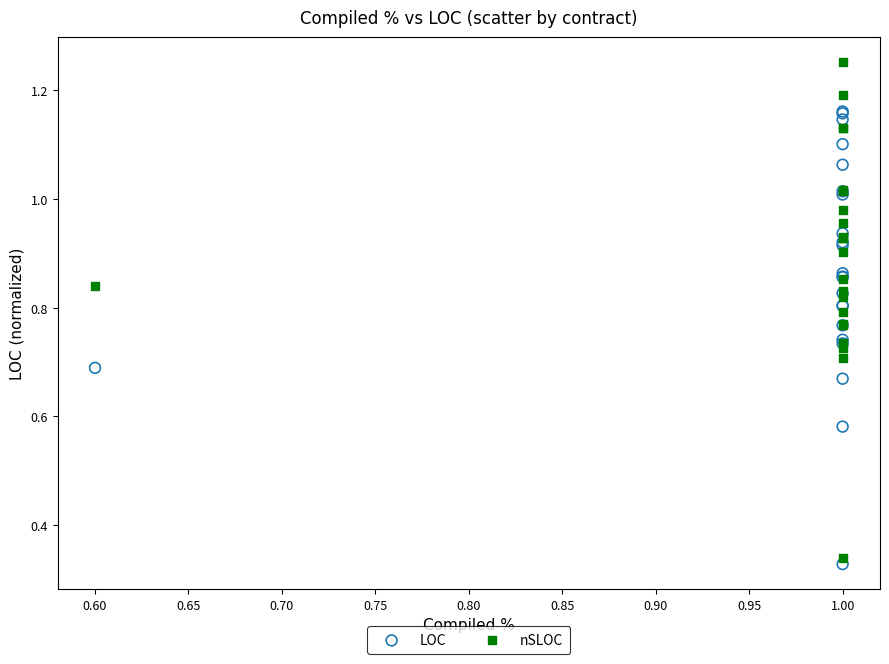

Which series has the widest spread of Y values?

nSLOC